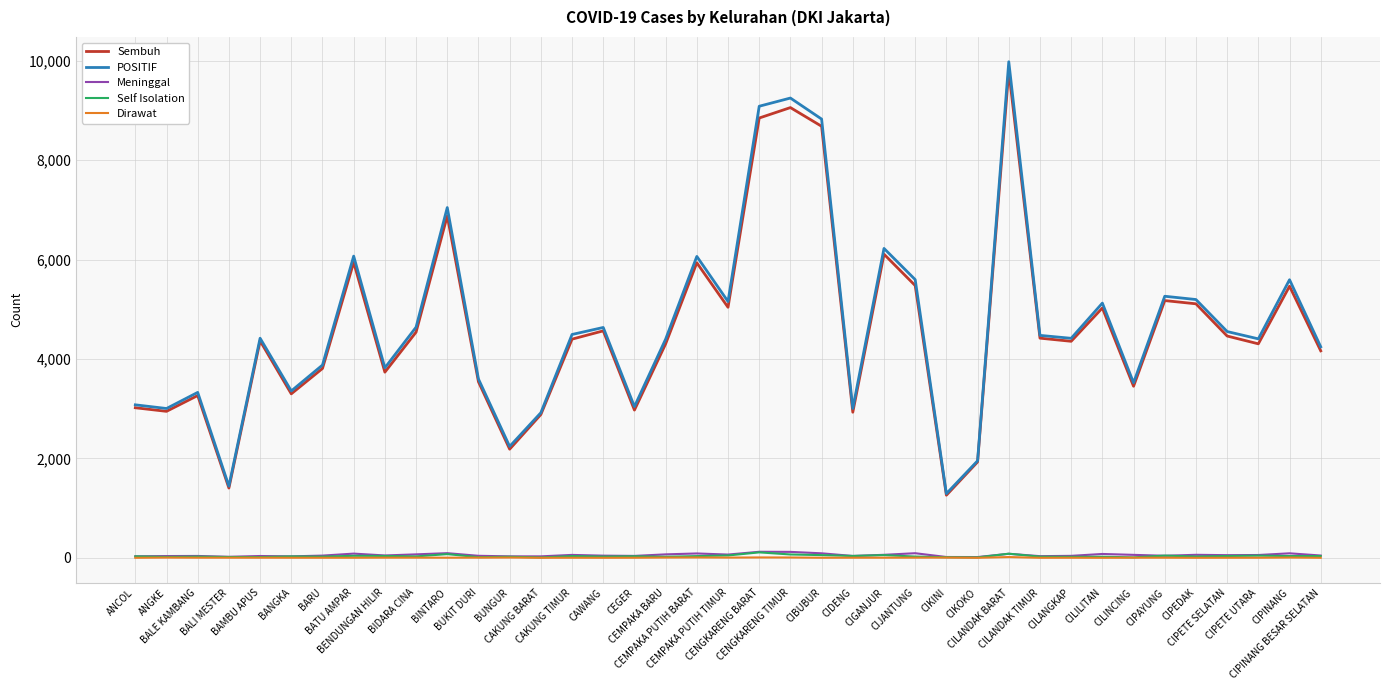

True or false: POSITIF and Dirawat intersect in this chart.

False